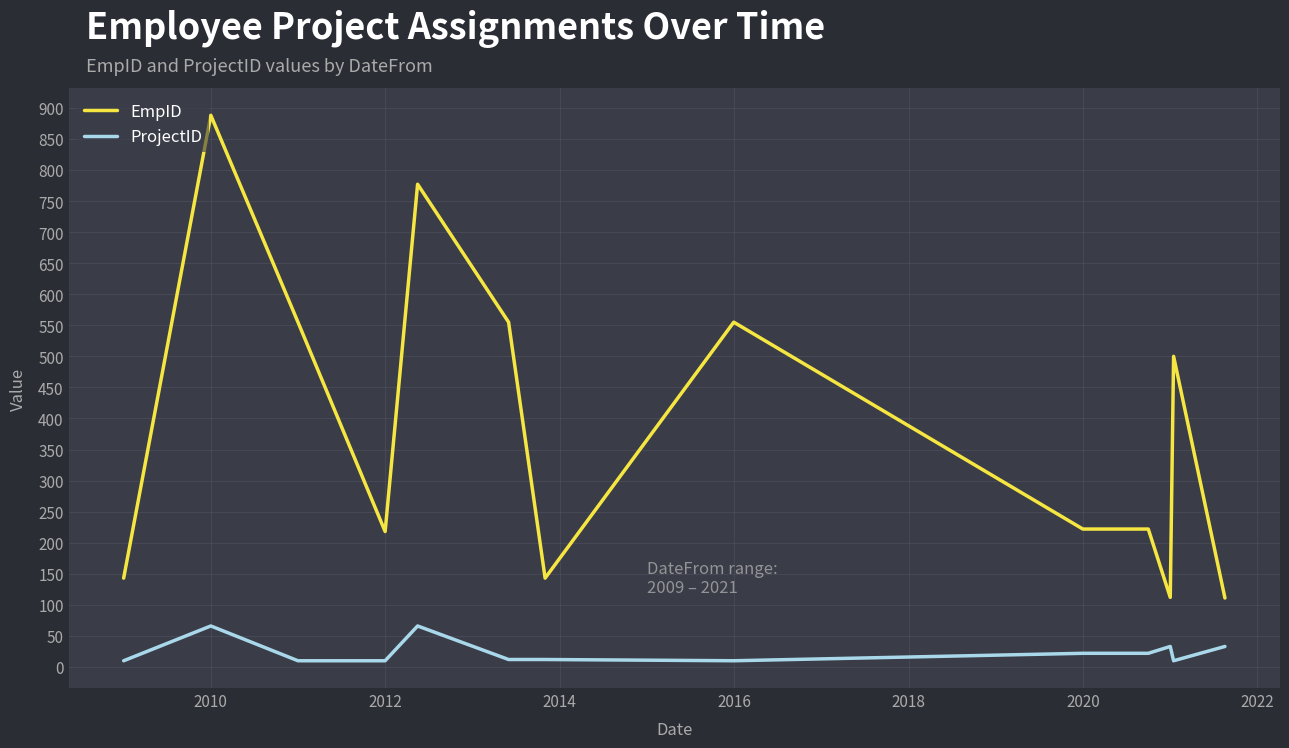

Which series has the largest total across all categories?

EmpID